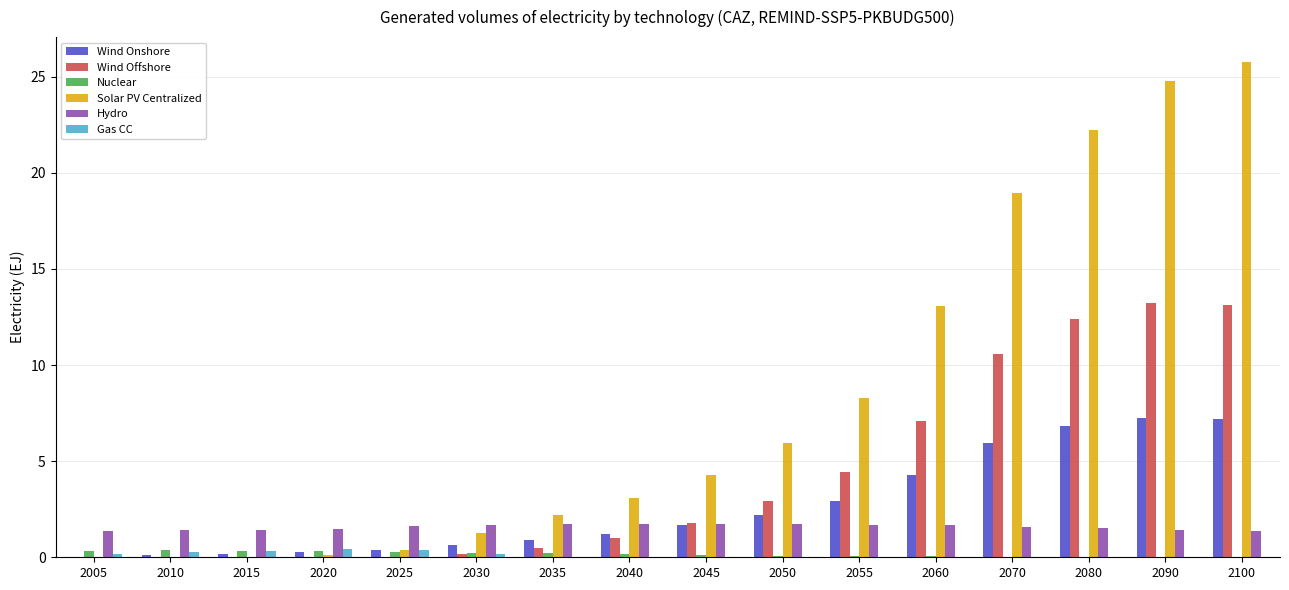

How many categories are shown in the chart?

16